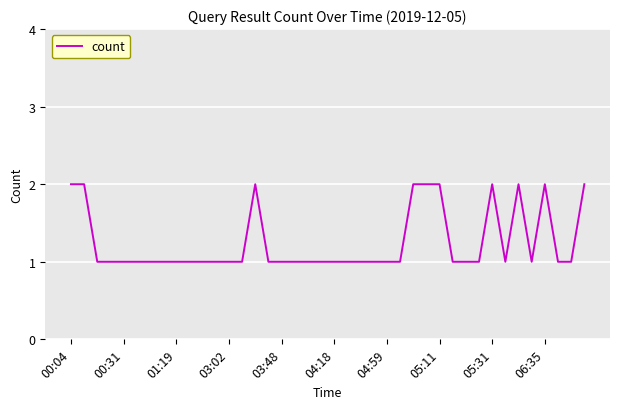

Where is the first local maximum?

14